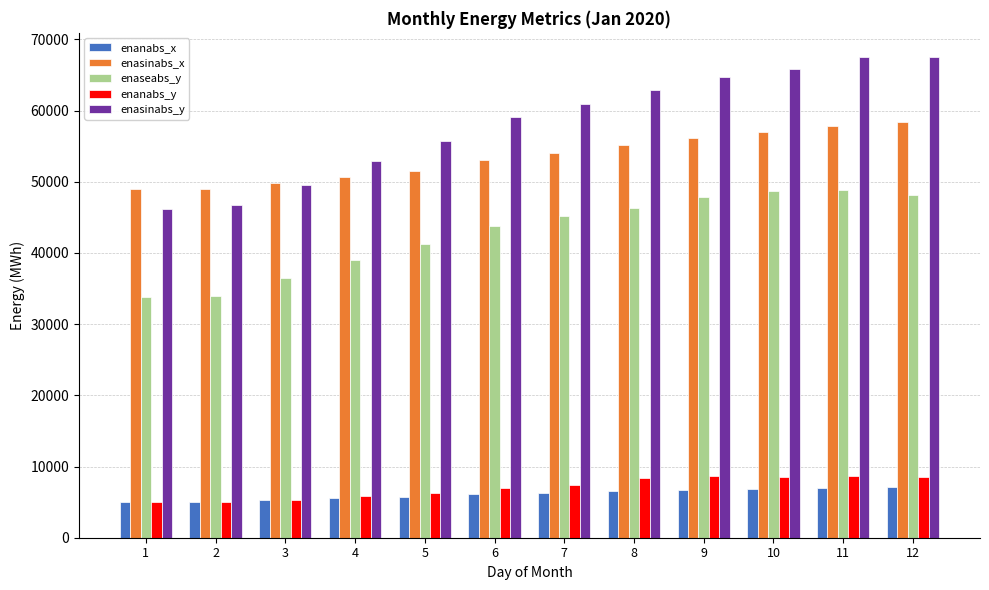

How many bars are there in each group?

5